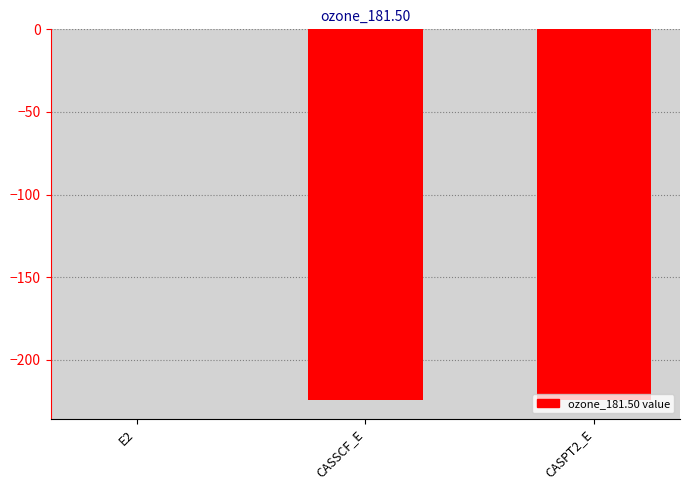

What is the difference between the values at CASPT2_E and CASSCF_E?

0.1